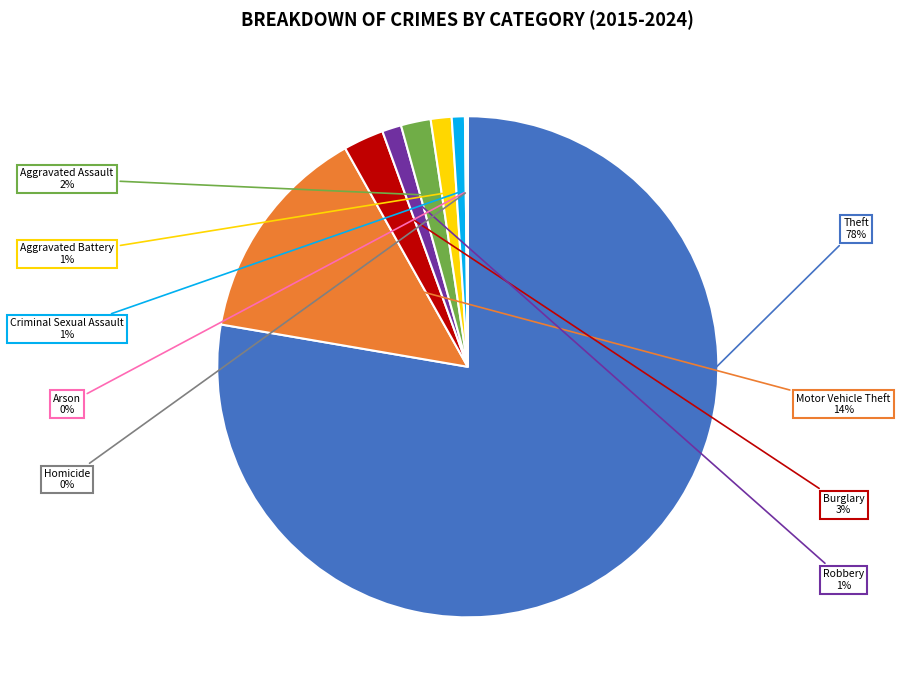

Is there any slice that represents more than half of the pie?

Yes